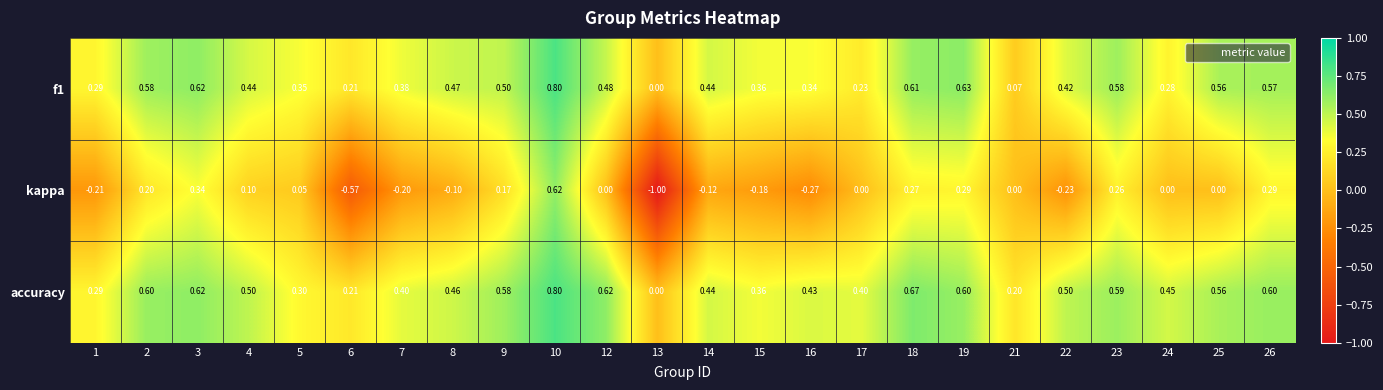

Which series has the largest range (max minus min)?

kappa